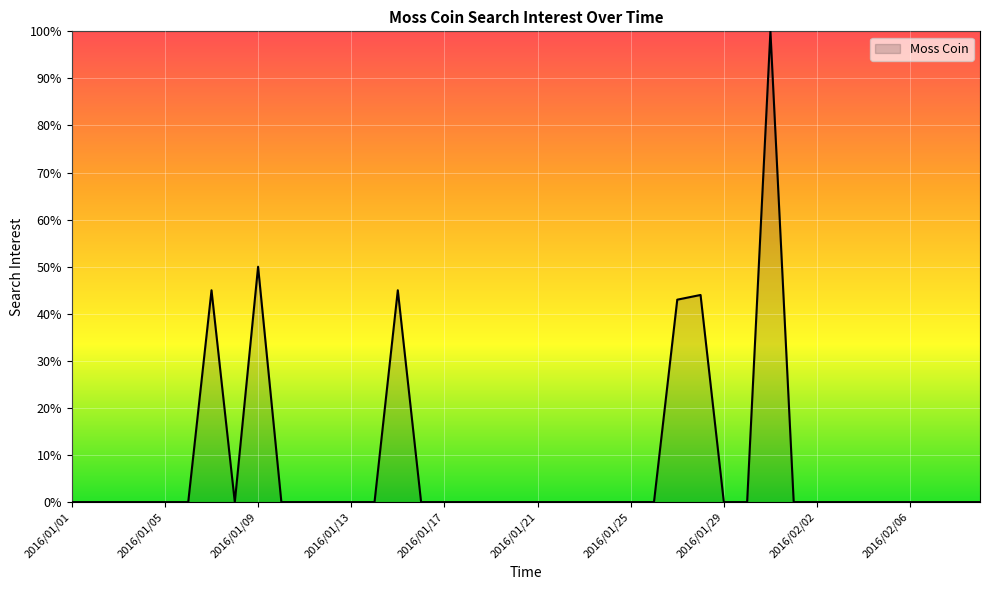

What is the greatest value displayed?

100